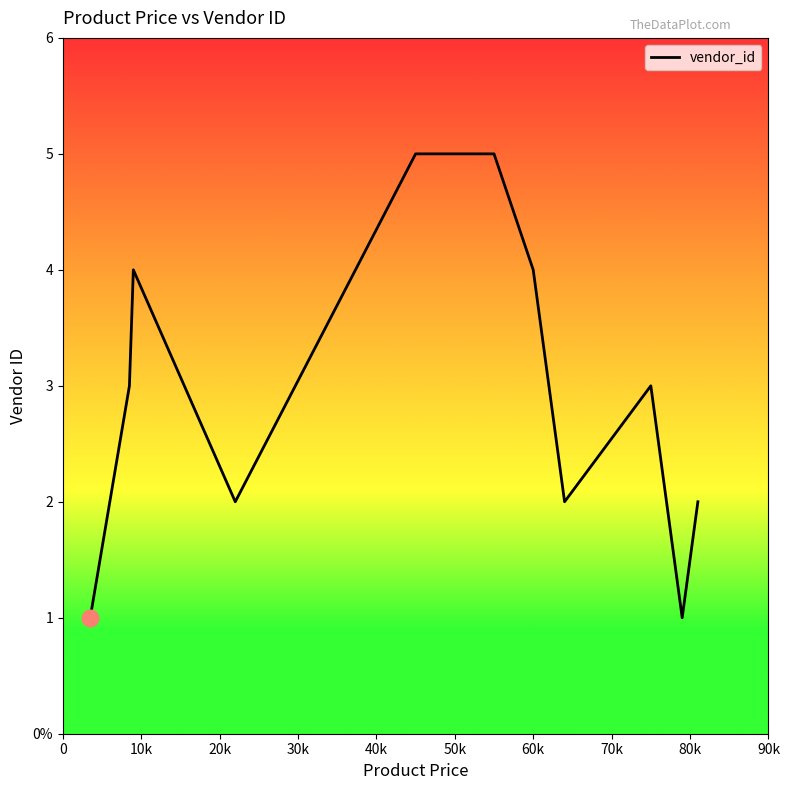

Is this an area chart (filled region under the line)?

No